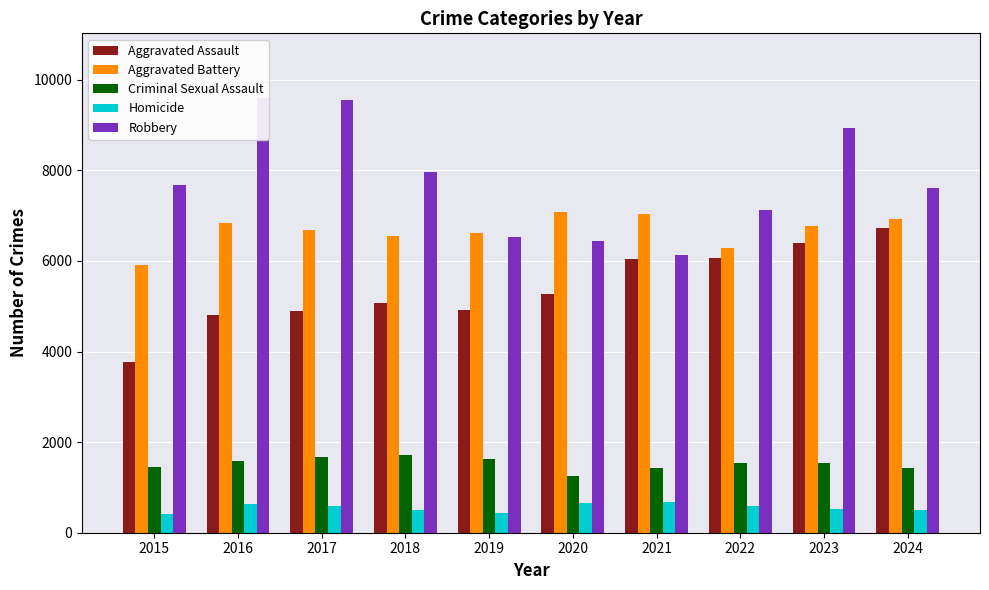

Between 2021 and 2018, which is larger?

2021